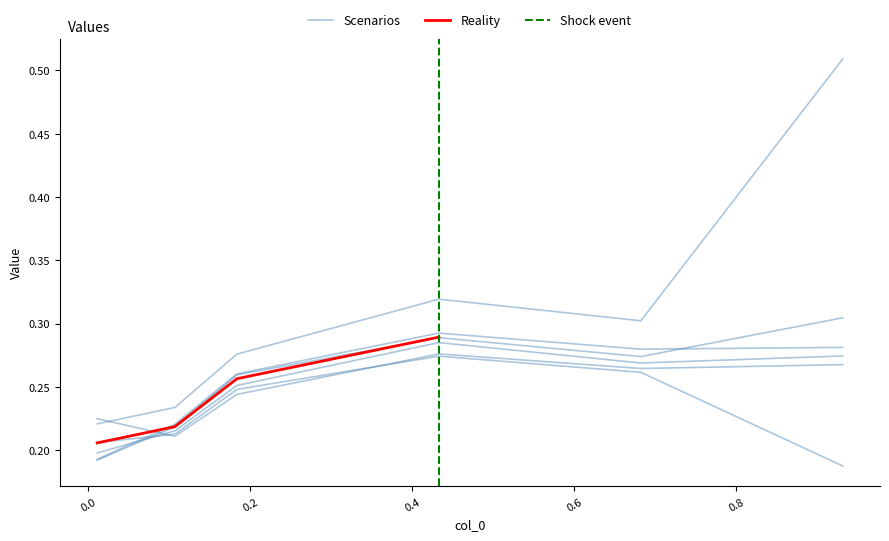

At how many categories does at least one series exceed 0?

6